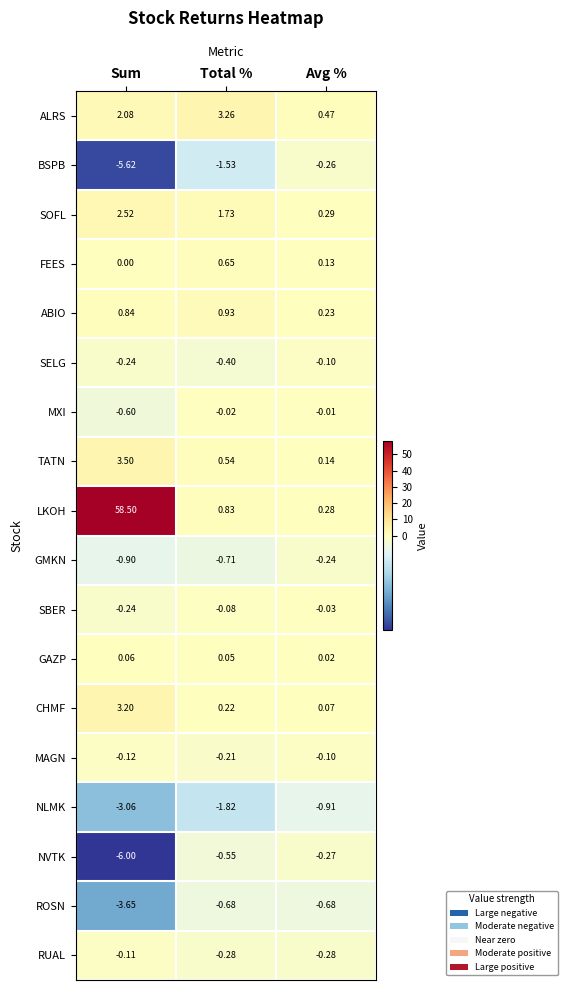

Between Sum and Total %, which series saw the biggest shift?

LKOH